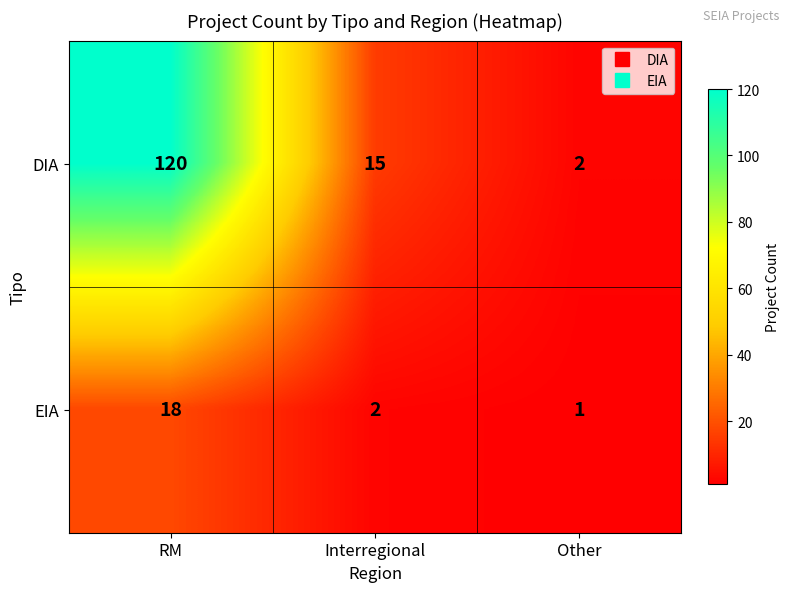

Reading right to left, extract all data points from this chart.

DIA: Other=2	Interregional=15	RM=120
EIA: Other=1	Interregional=2	RM=18